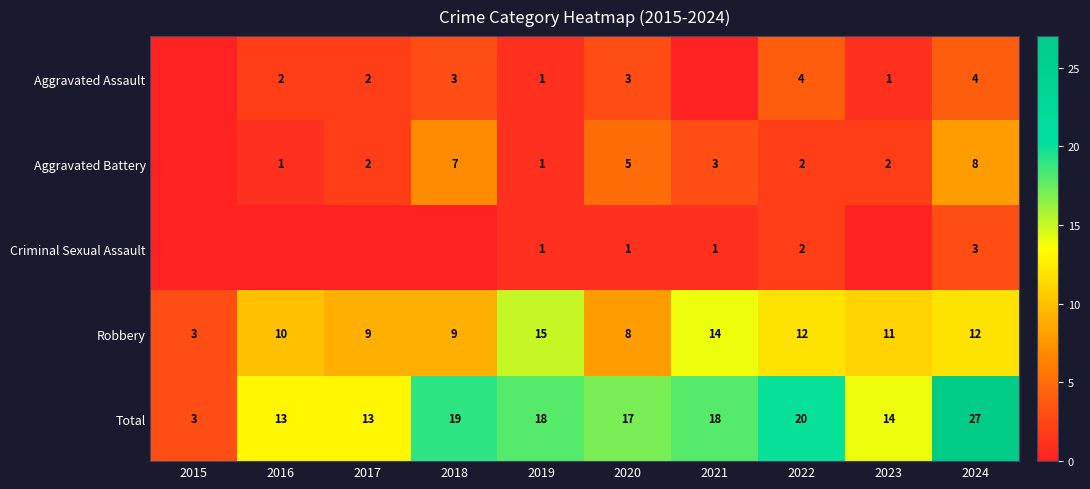

Is it true that Total equals 5 at 2015?

False